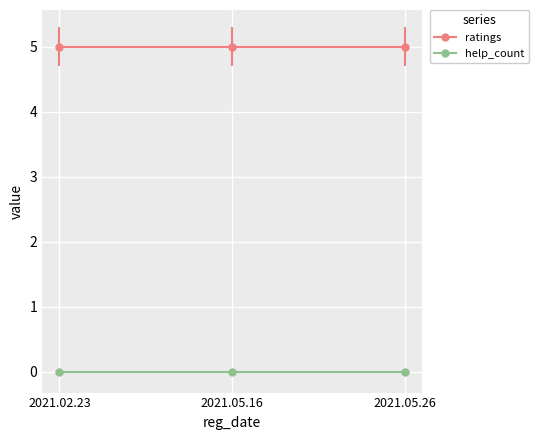

Is this an area chart (filled region under the line)?

No